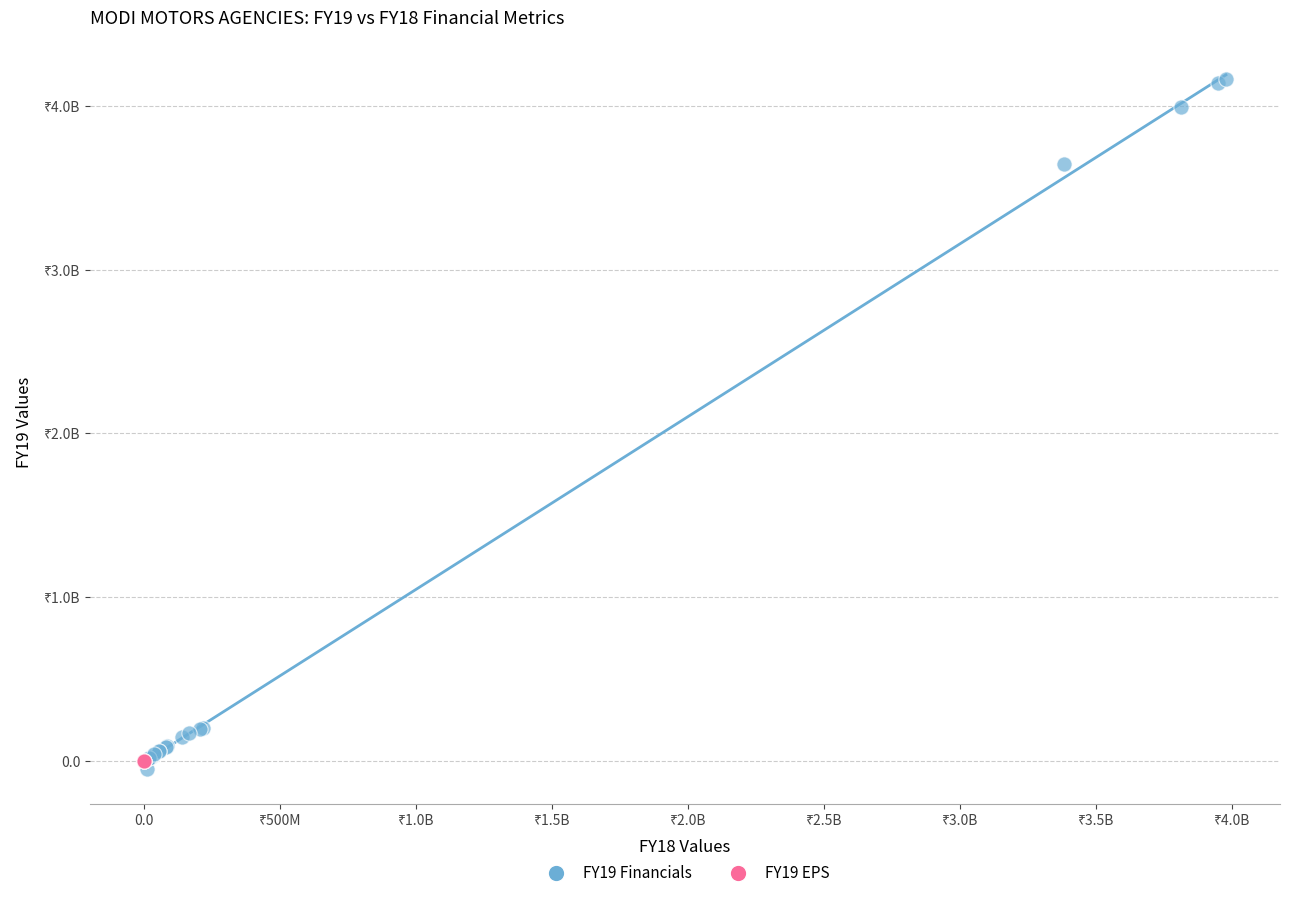

What are all the series names shown in the legend?

FY19 Financials, FY19 EPS